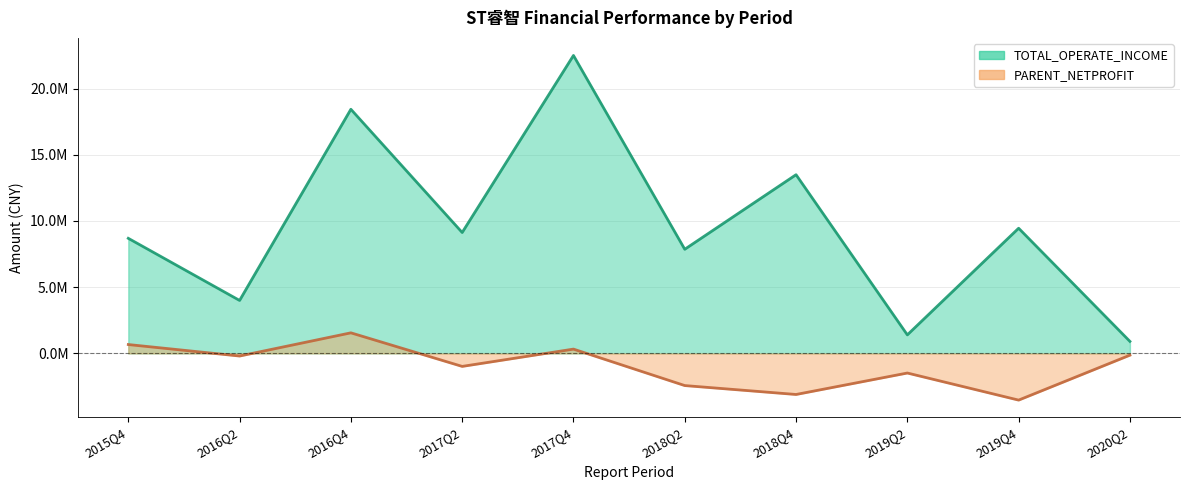

What value does the PARENT_NETPROFIT series have at 2018Q4?

-3102105.6